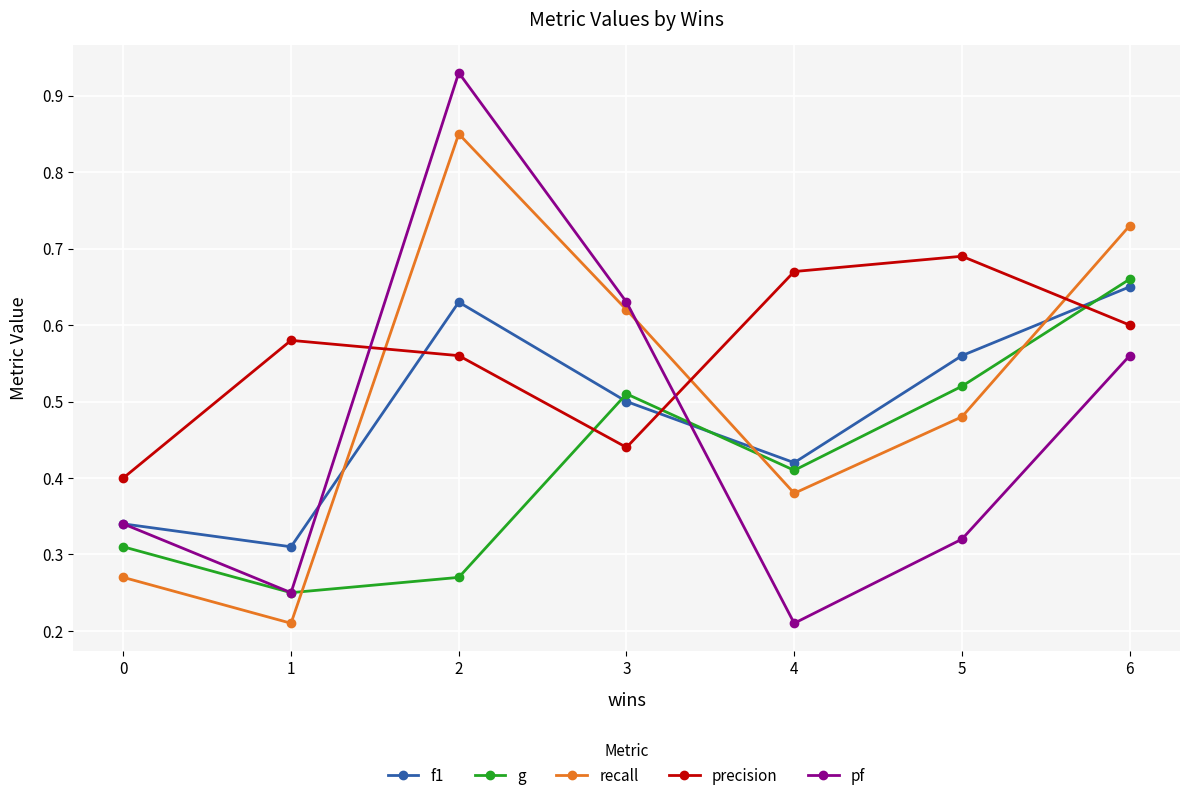

In pf, how many points are lower than both neighbors (excluding endpoints)?

2